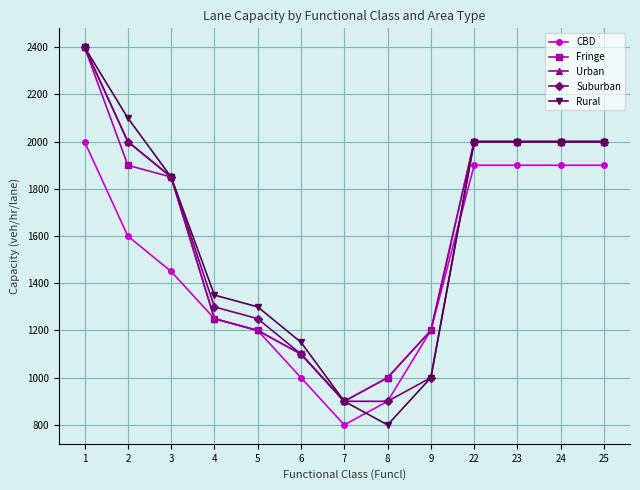

At which category does CBD reach its first local valley?

7